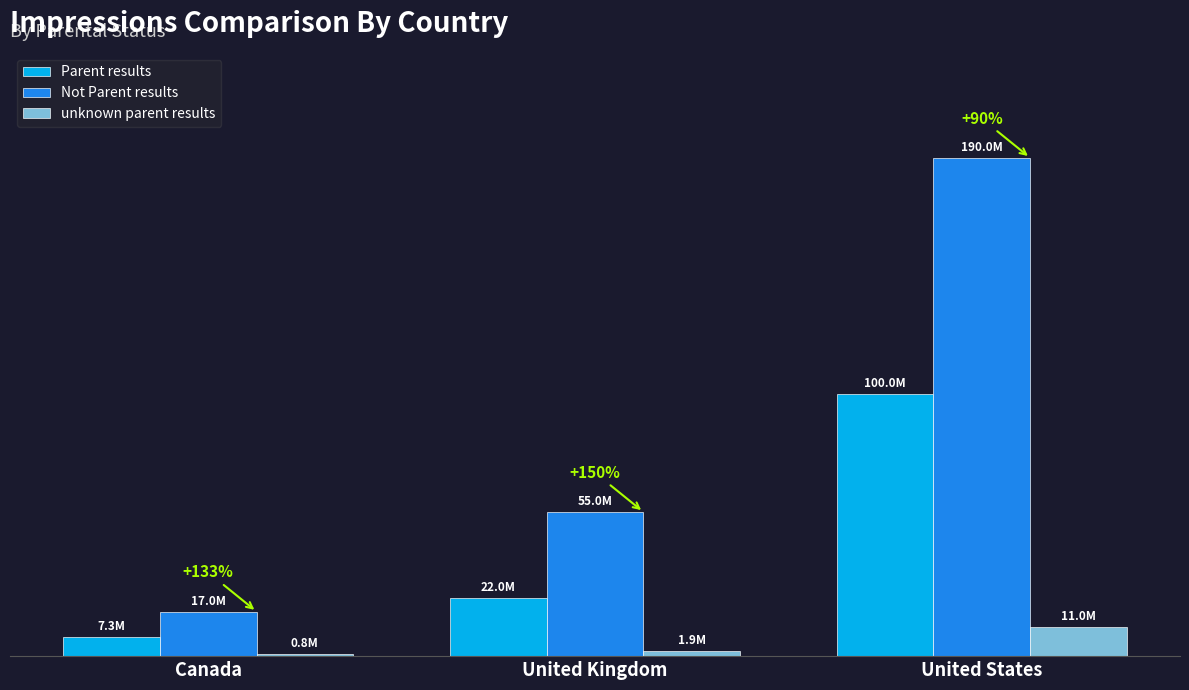

What are all the series names shown in the legend?

Parent results, Not Parent results, unknown parent results